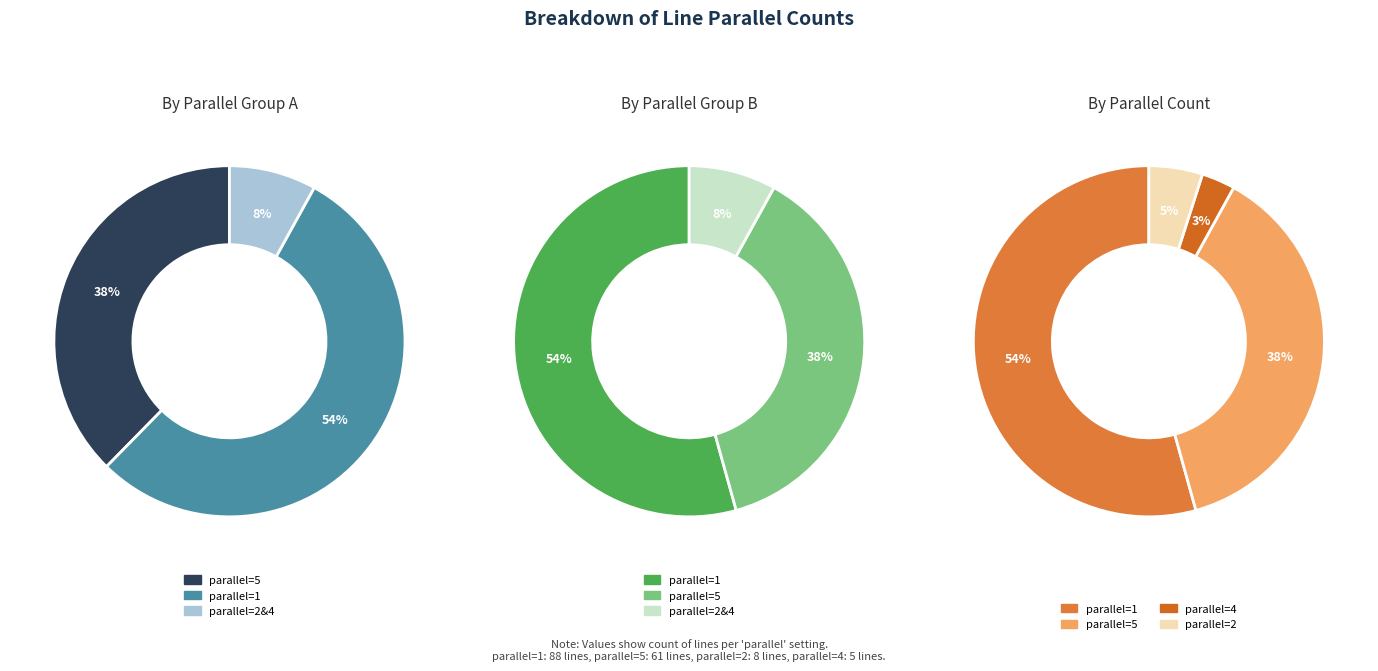

True or false: 4 accounts for 18% of the total.

False